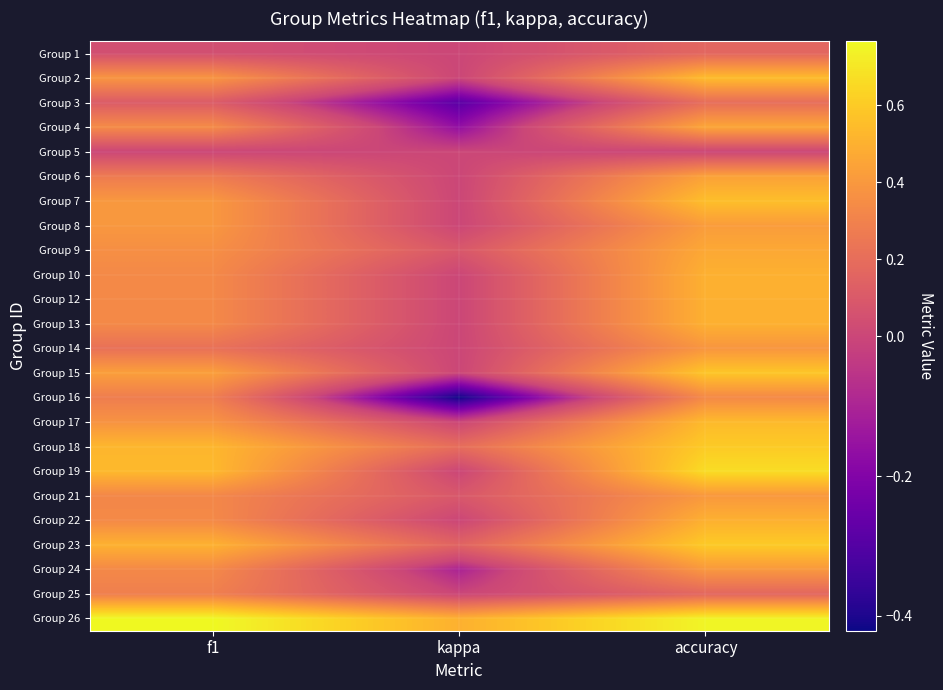

How many data points does each series have?

3